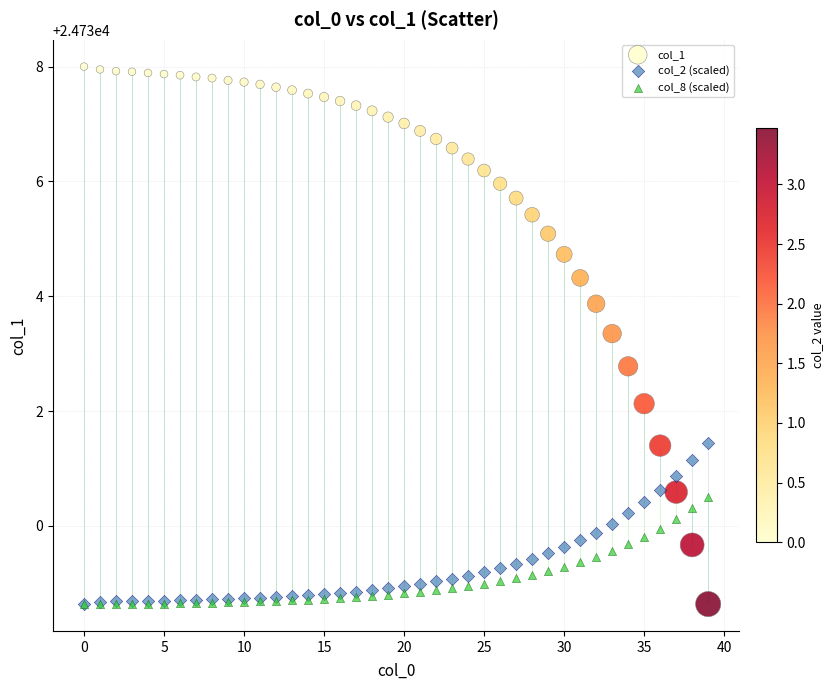

Across all series, what Y value is closest to 24733?

24732.8